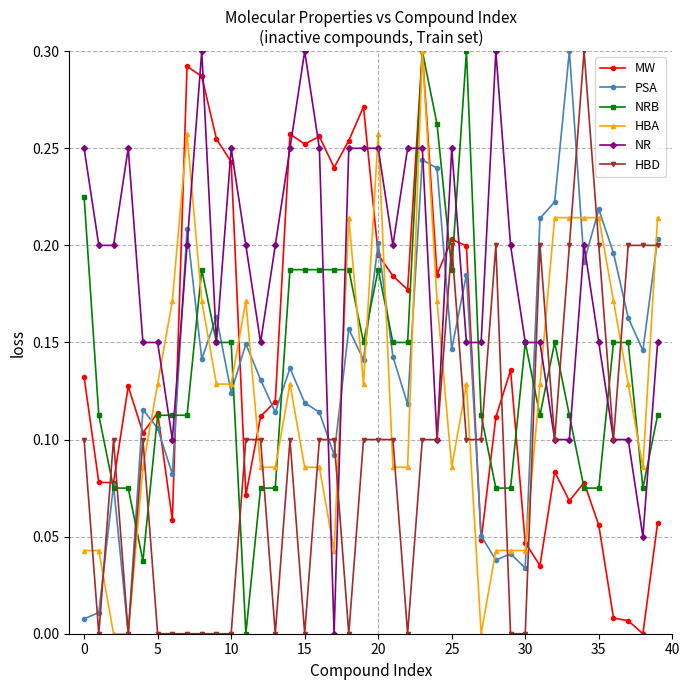

Which series has the largest total across all categories?

NR